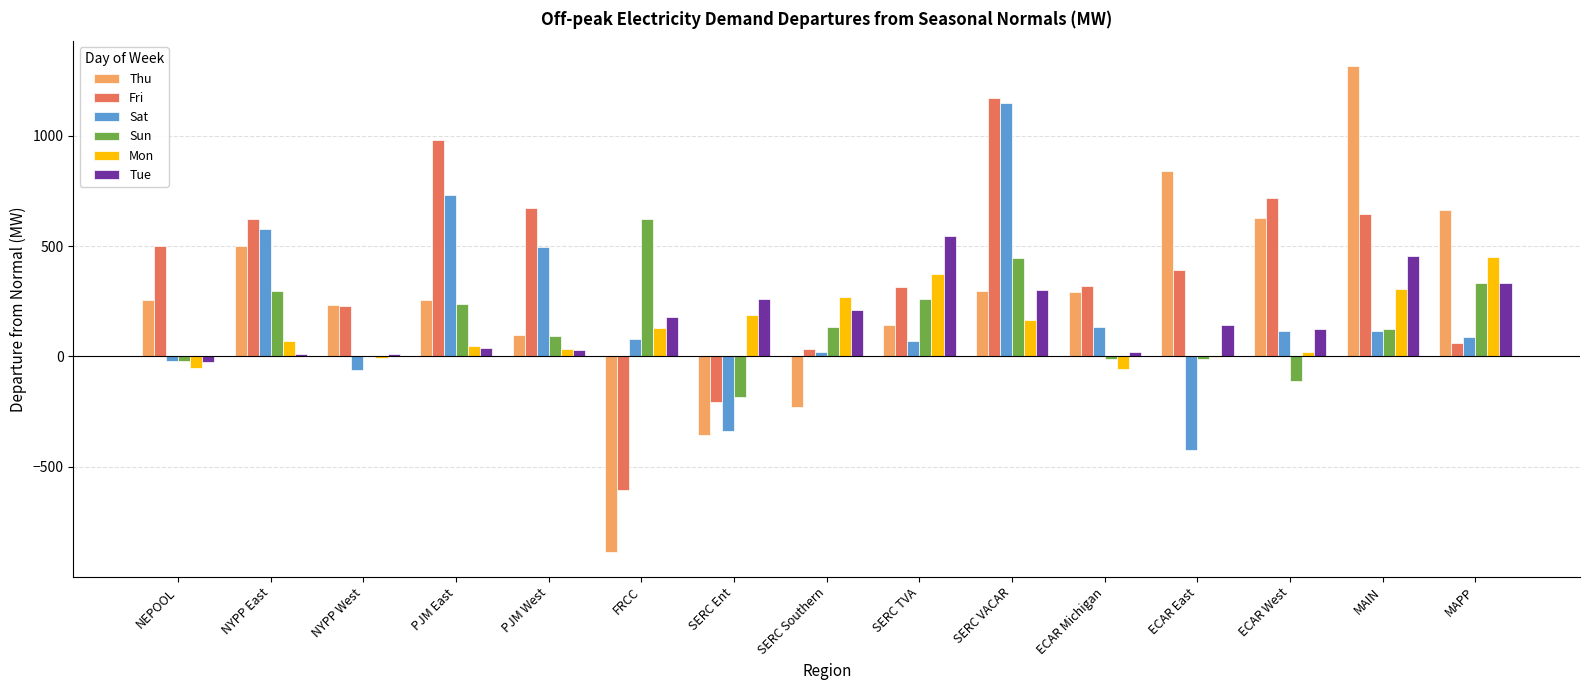

How many positive values does the Thu series have?

12